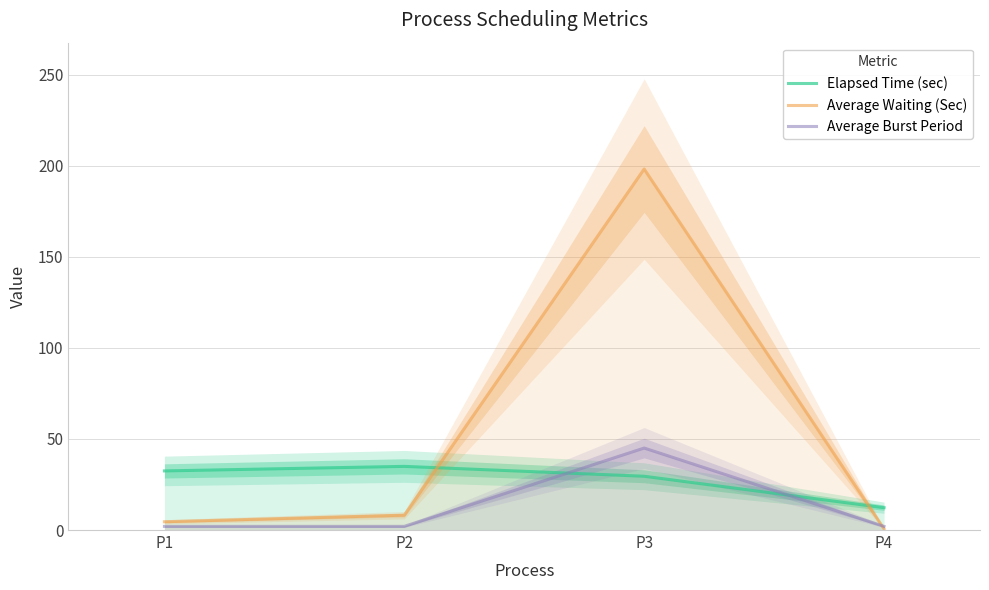

What are all the series names shown in the legend?

Elapsed Time (sec), Average Waiting (Sec), Average Burst Period